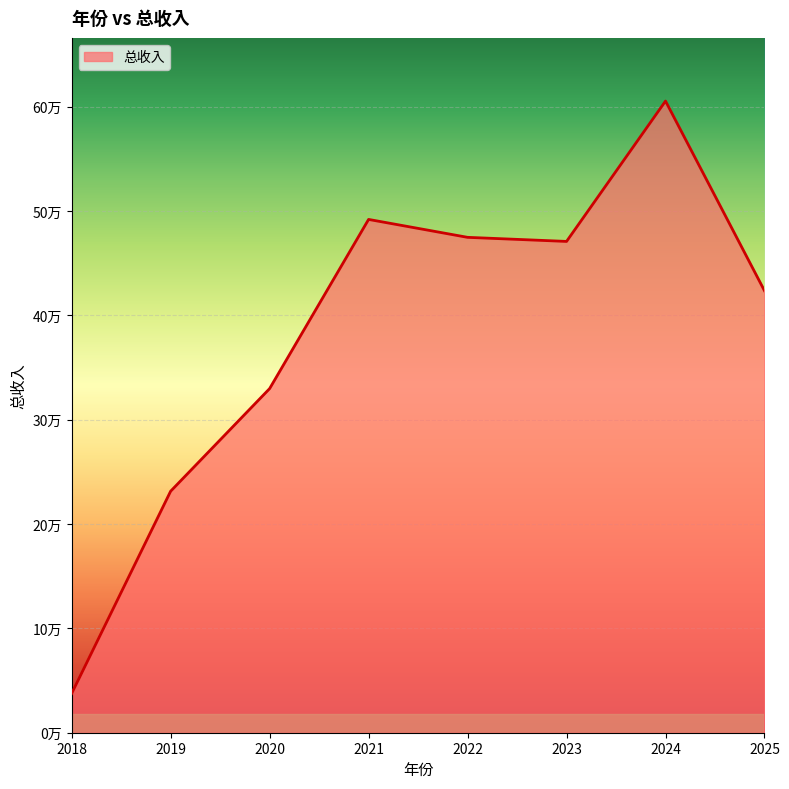

What is the difference between the maximum and minimum values?

567909.2